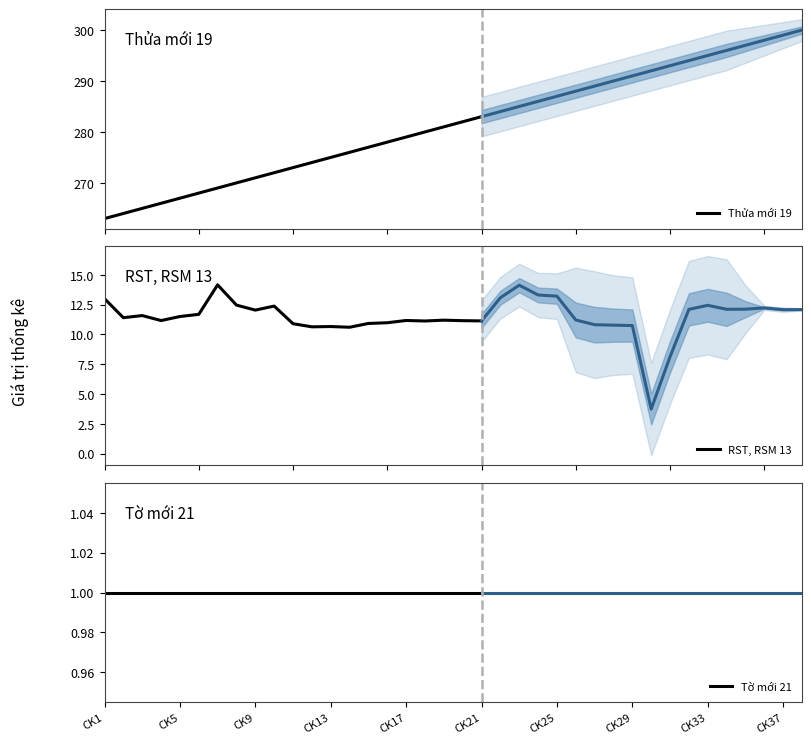

What is the lowest value of the RST, RSM 13 series?

10.6